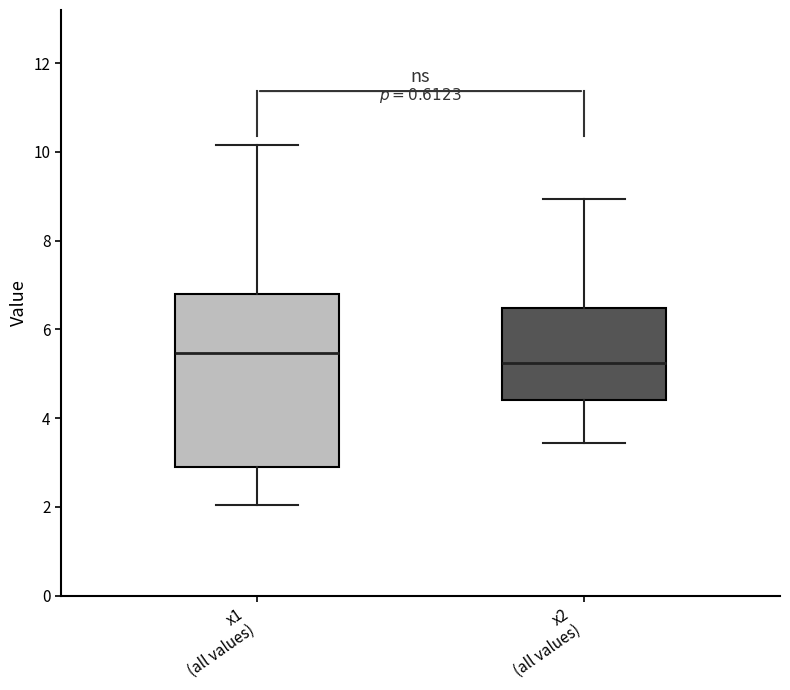

Reading left to right, transcribe this box plot: for each box, give where its median line is, the range the box spans, and where its two whiskers end, as read against the y-axis. The values are not printed on the chart, so give them approximately, as read against the axis.

x1 (all values): median 5.4, box 2.8 to 6.8, whiskers 2.0 to 10.2
x2 (all values): median 5.2, box 4.4 to 6.4, whiskers 3.4 to 9.0